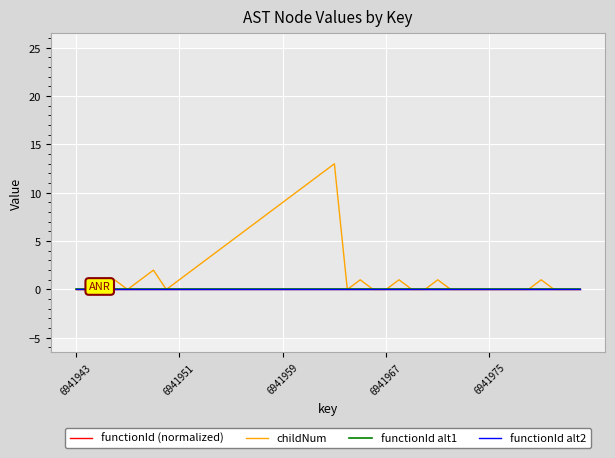

Is this an area chart (filled region under the line)?

No